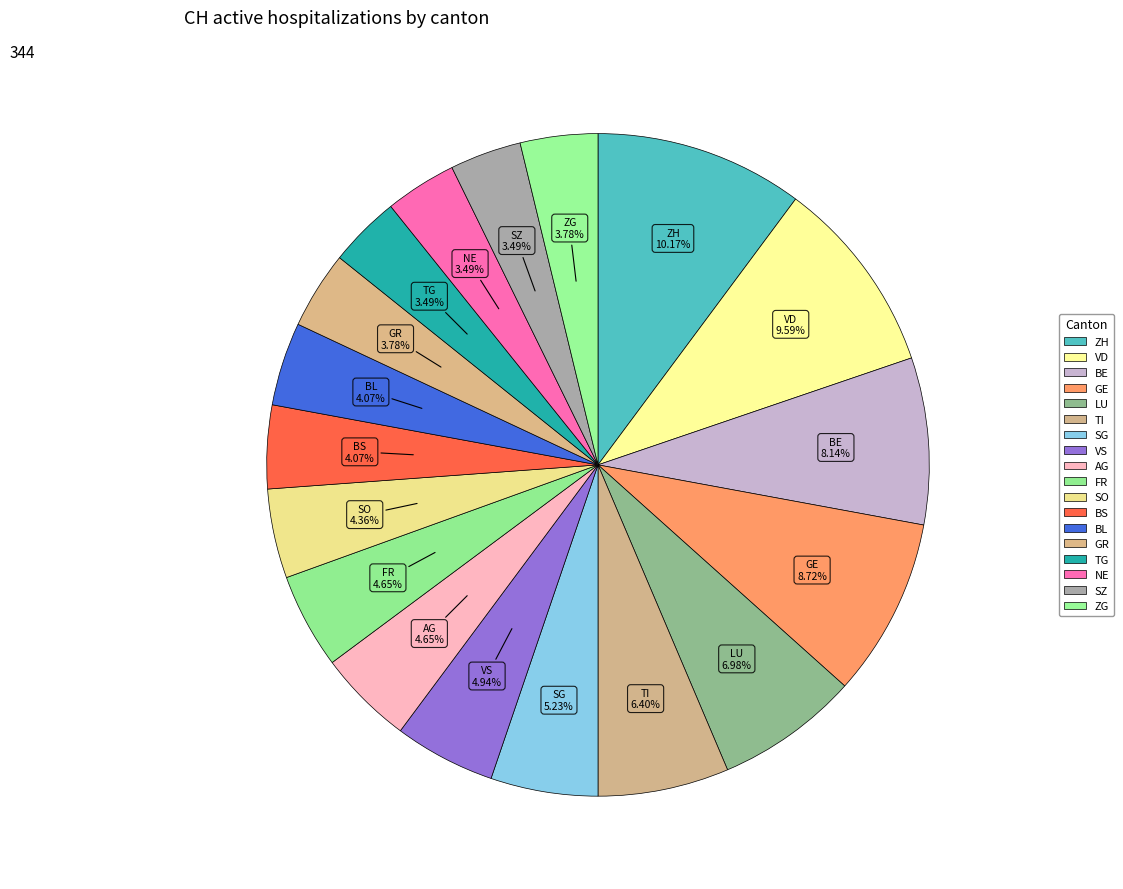

How many slices are in this pie chart?

18